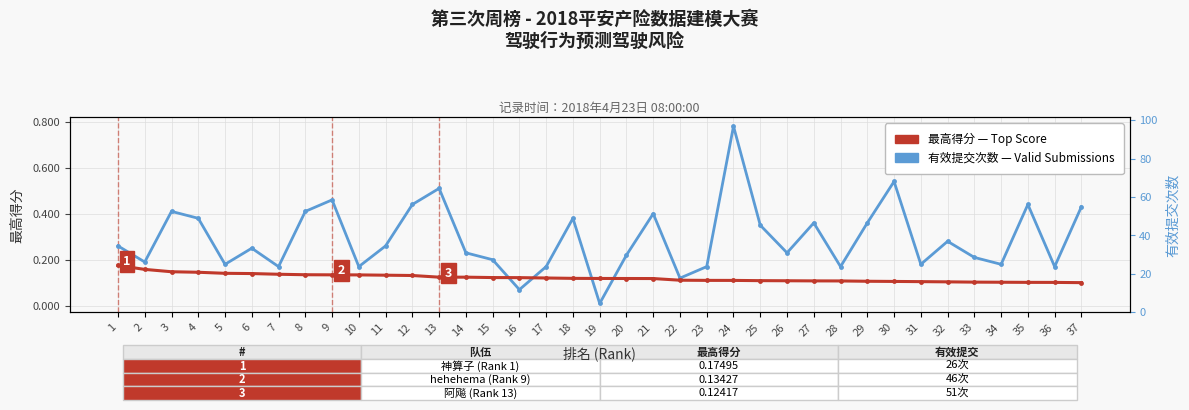

What is the average value of the 有效提交次数 ×0.01 series?

0.3